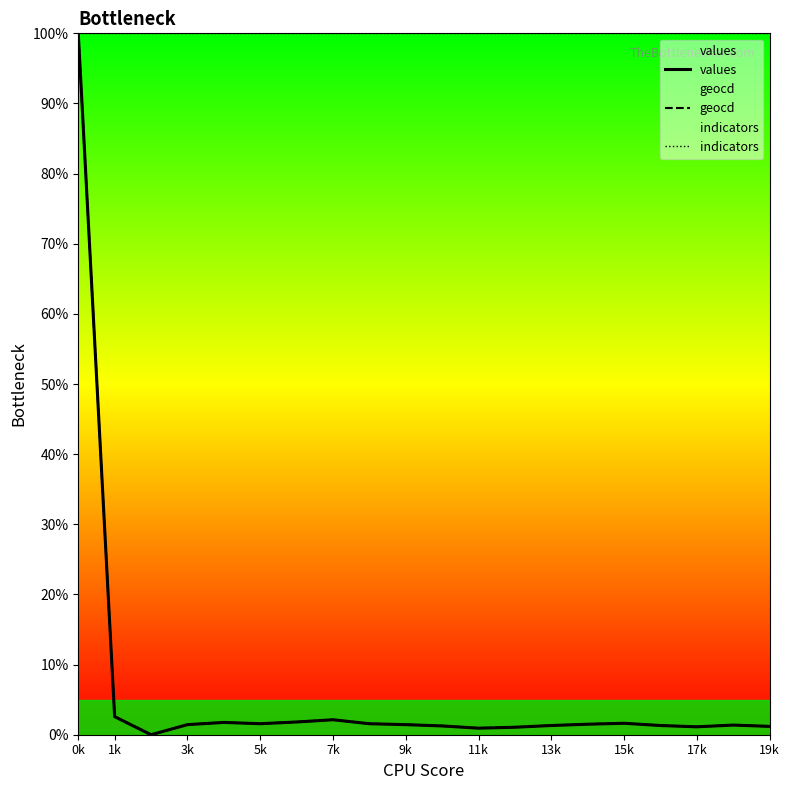

How many series are shown in this chart?

3